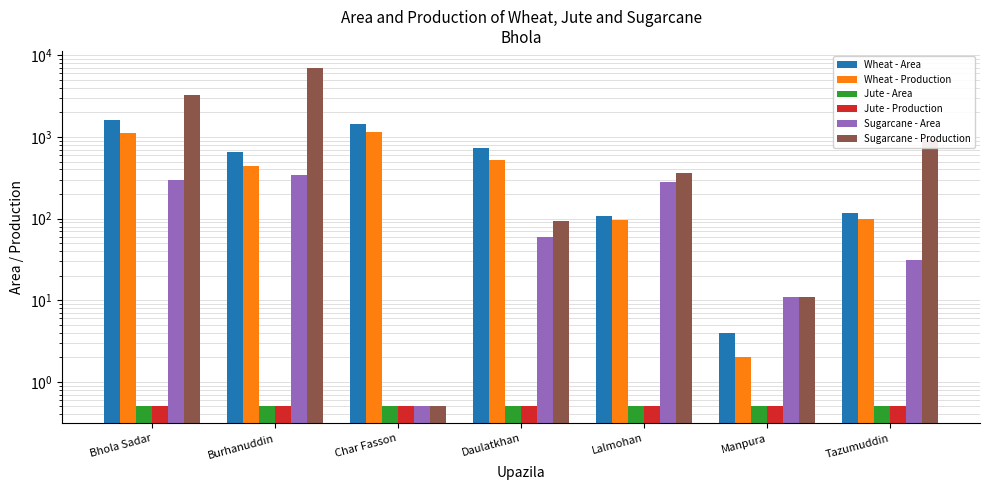

What are all the series names shown in the legend?

Wheat - Area, Wheat - Production, Jute - Area, Jute - Production, Sugarcane - Area, Sugarcane - Production